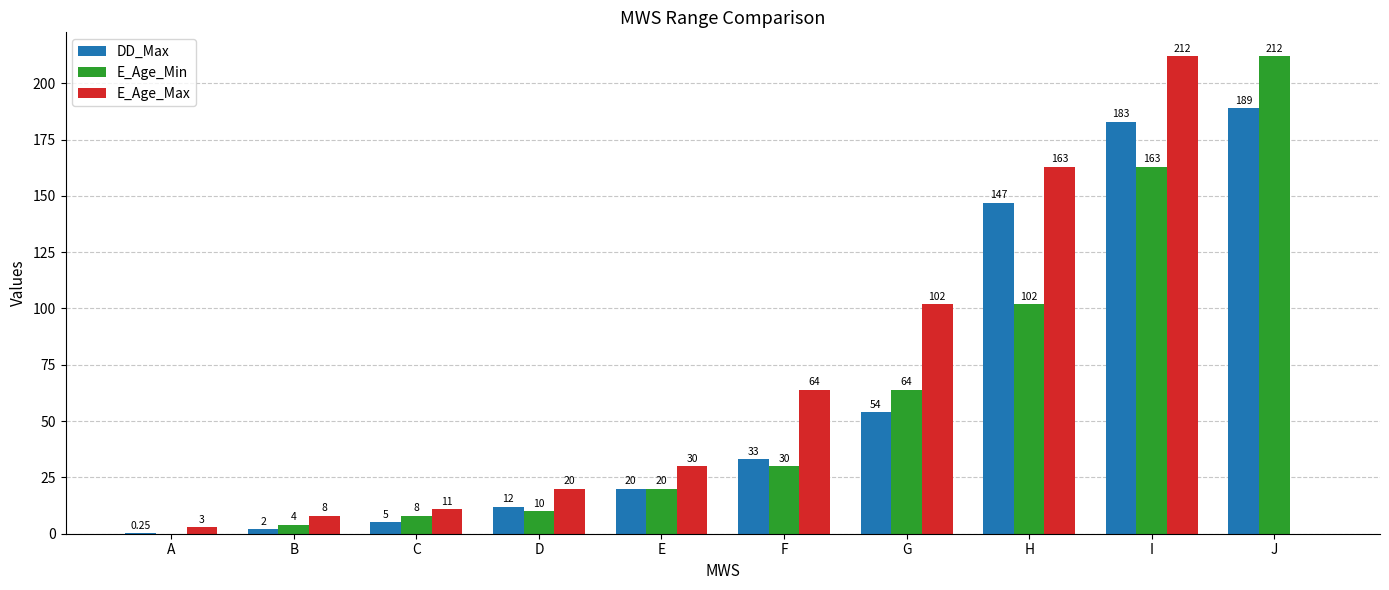

At which label does E_Age_Max reach its peak?

I